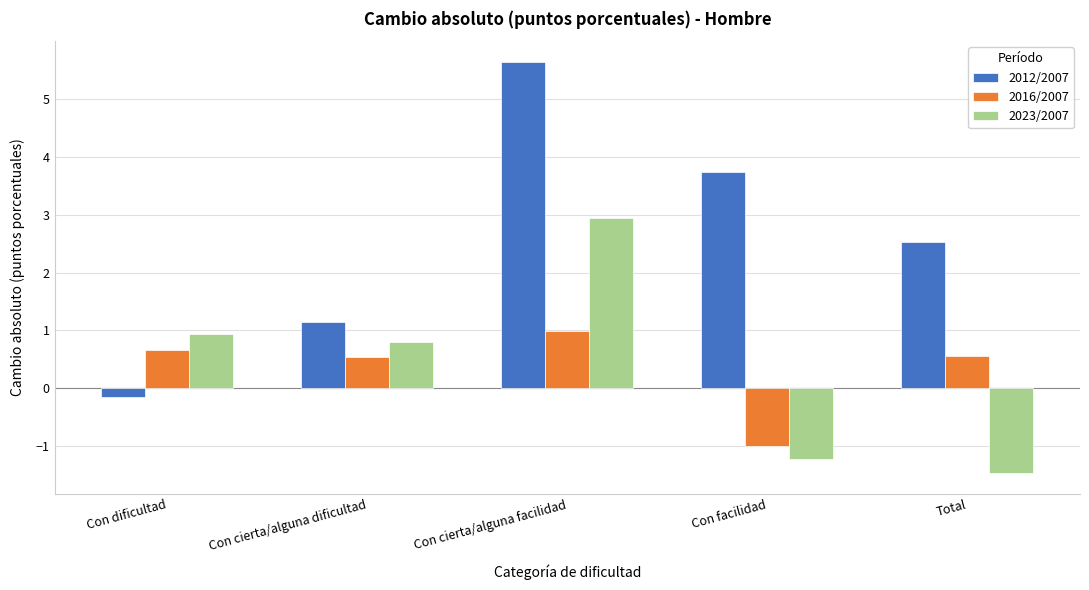

Which series has the largest range (max minus min)?

2012/2007